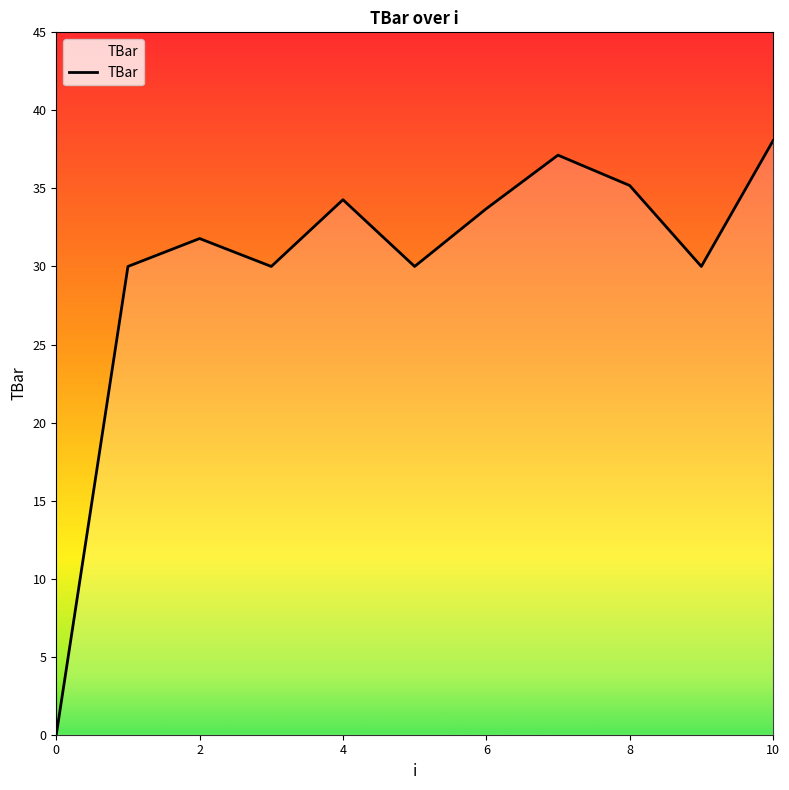

What is the difference between the maximum and minimum values?

38.1